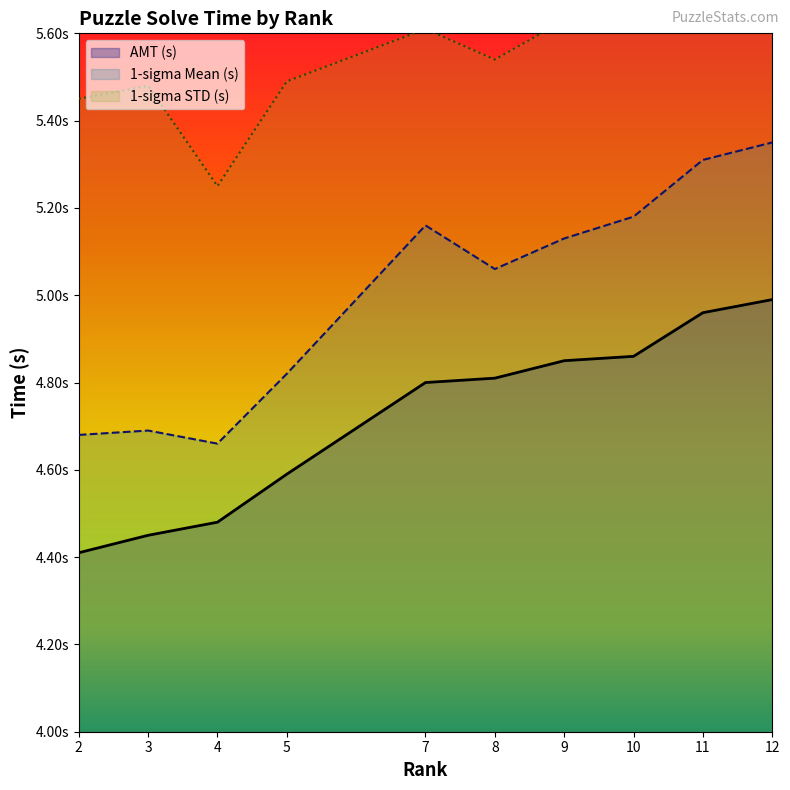

Which series has the largest total across all categories?

1-sigma STD (s)